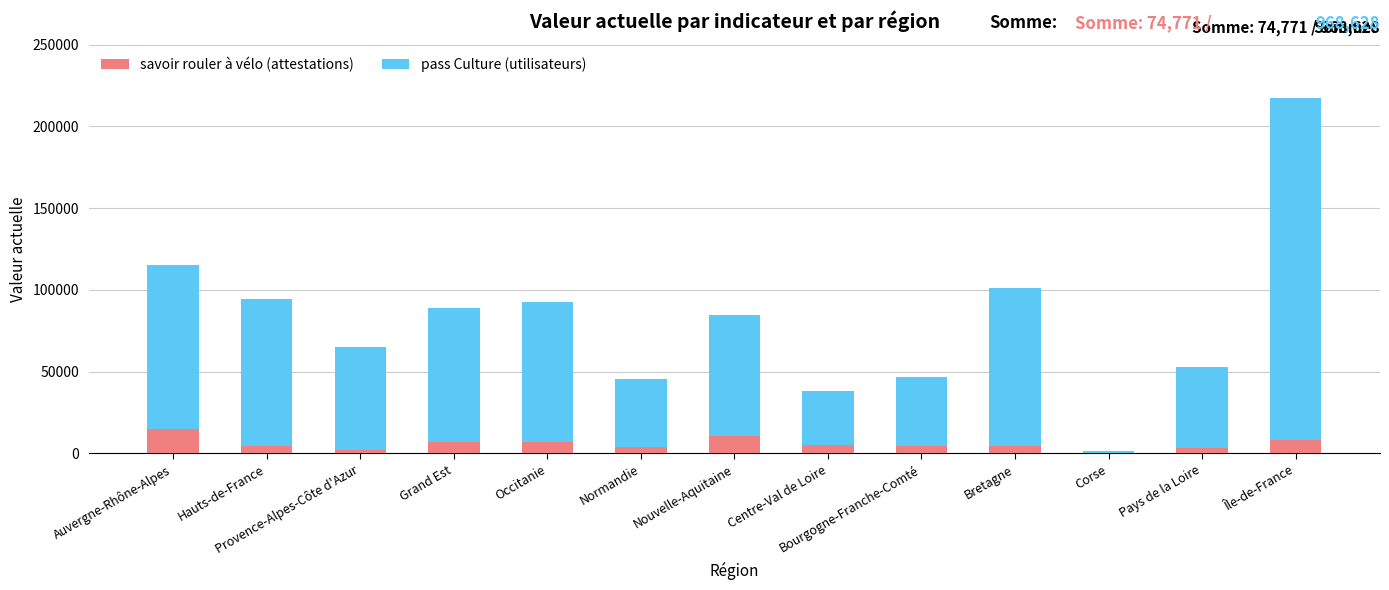

What is the sum of the savoir rouler à vélo (attestations) values at Nouvelle-Aquitaine and Île-de-France?

19053